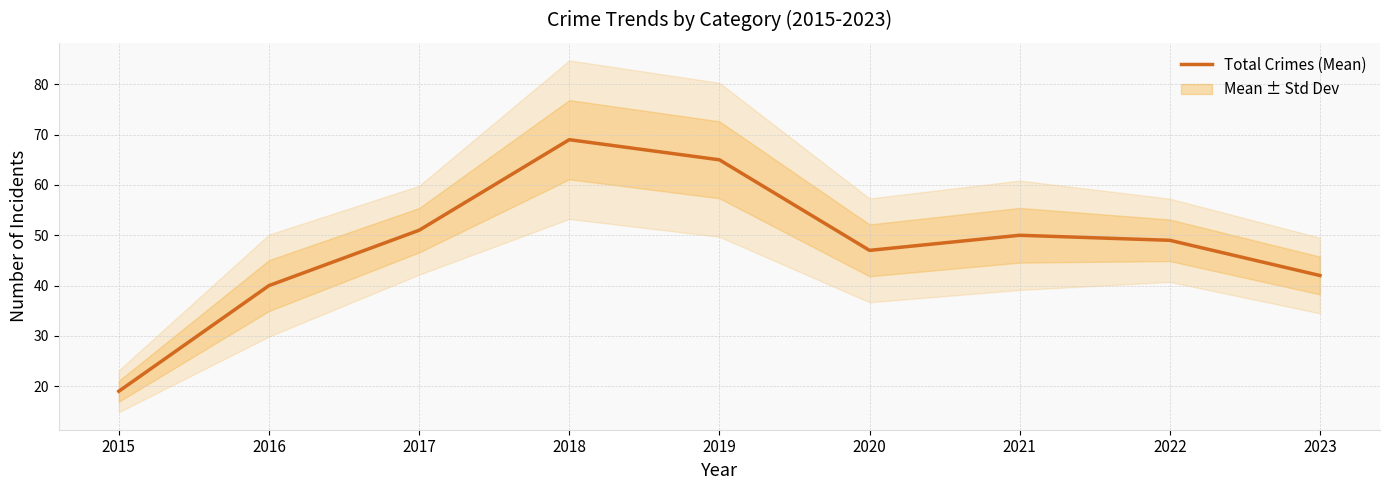

Reading left to right, extract all data points from this chart.

19	40	51	69	65	47	50	49	42